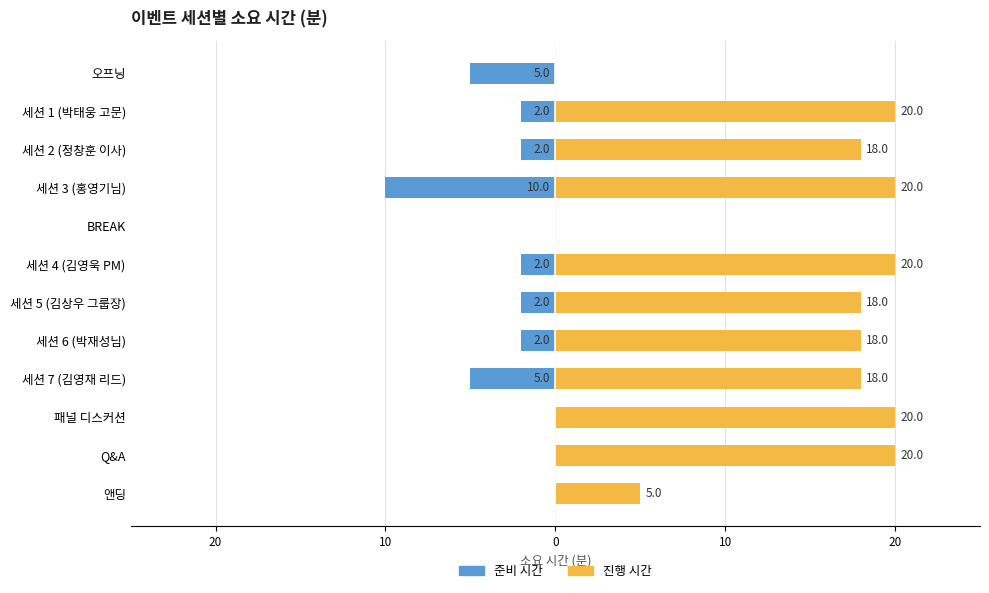

Rank the series at BREAK from lowest to highest value.

준비 시간, 진행 시간